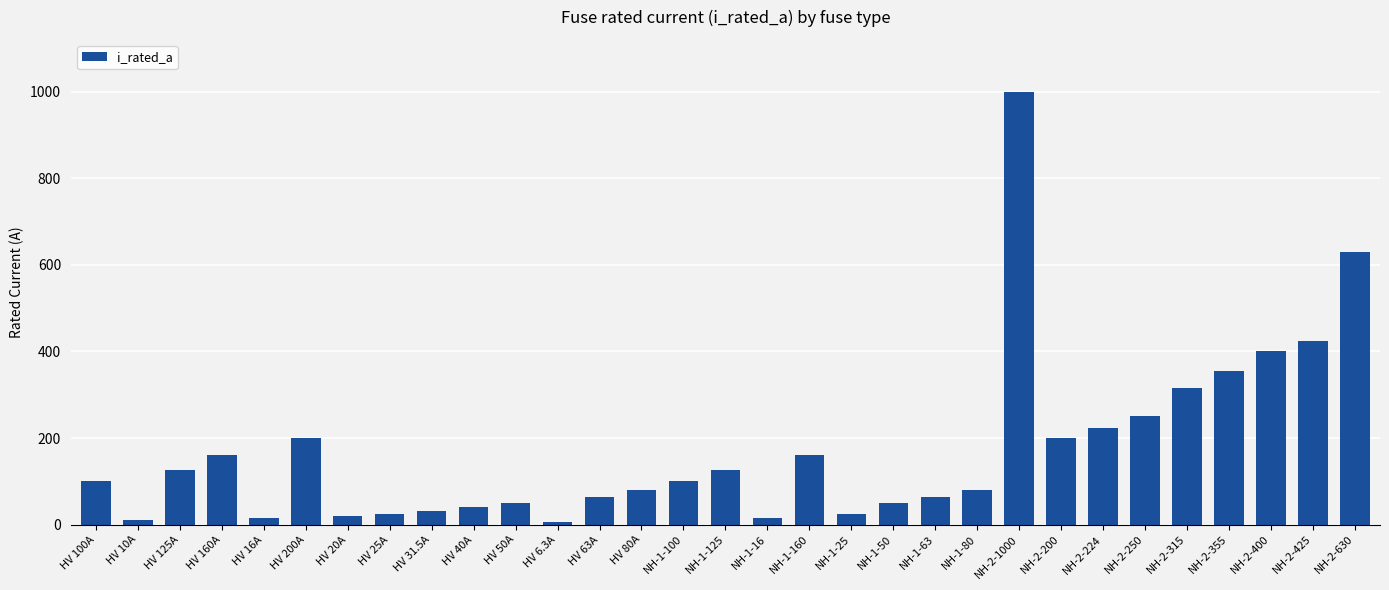

What is the smallest value displayed?

6.3